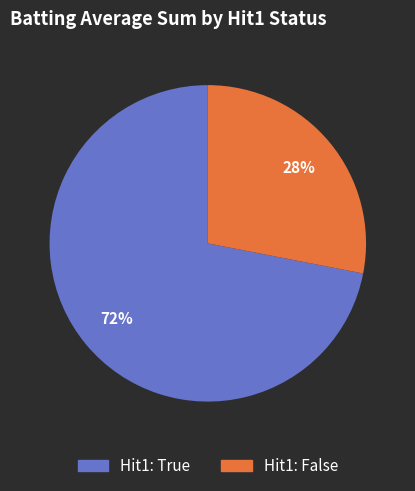

To the nearest percent, what is the difference between the largest and smallest slice percentages?

44%